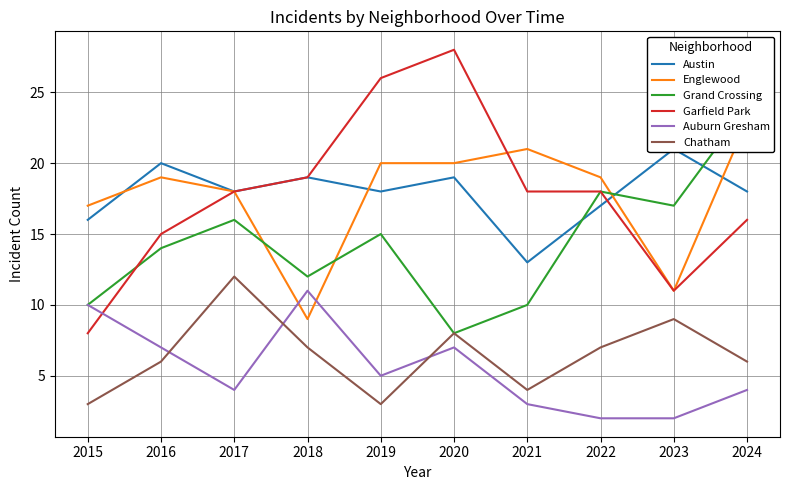

What is the value of the Auburn Gresham point at the 1st from the left?

10